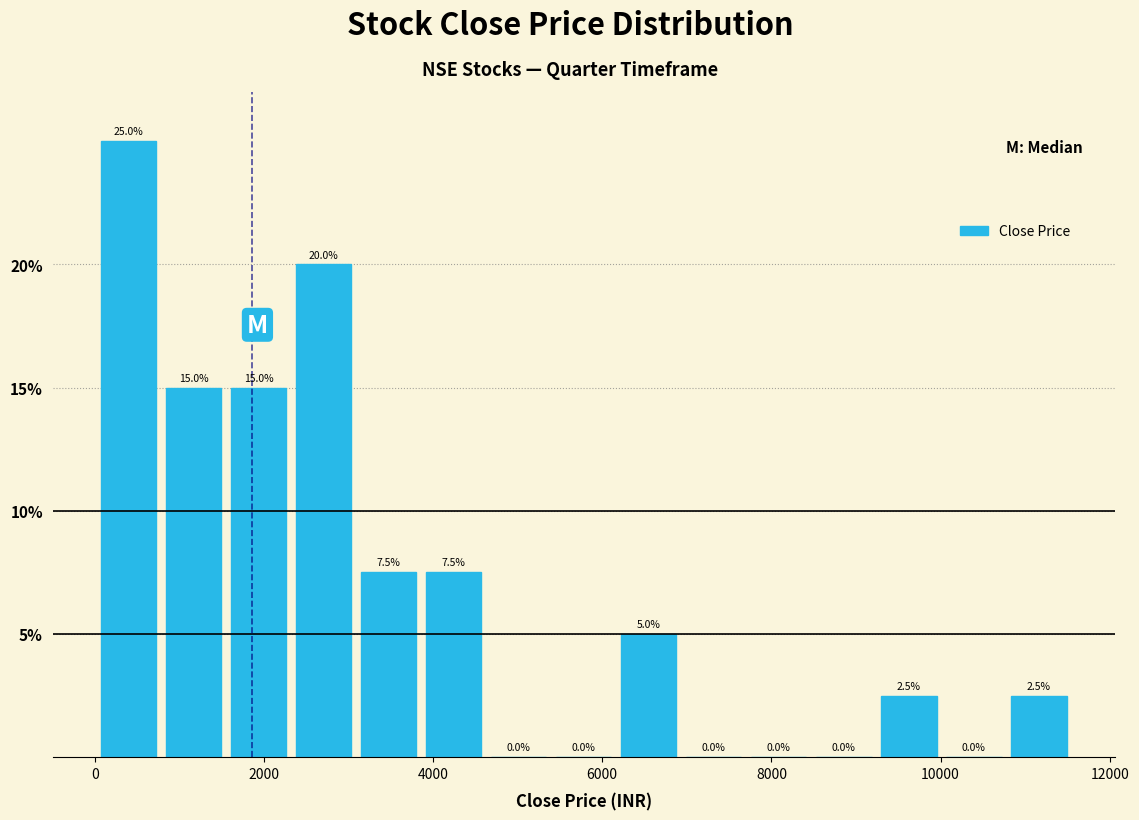

Read against the x-axis, roughly where is the centre of the tallest bar?

400